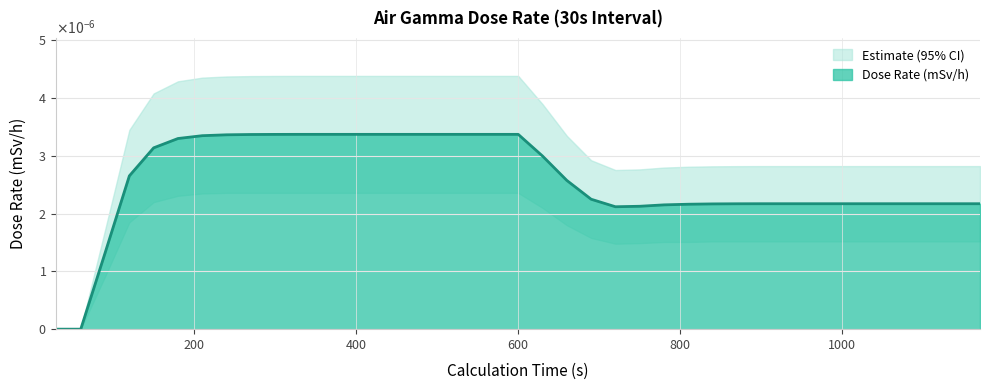

Which category has the highest value in the Lower Bound series?

240